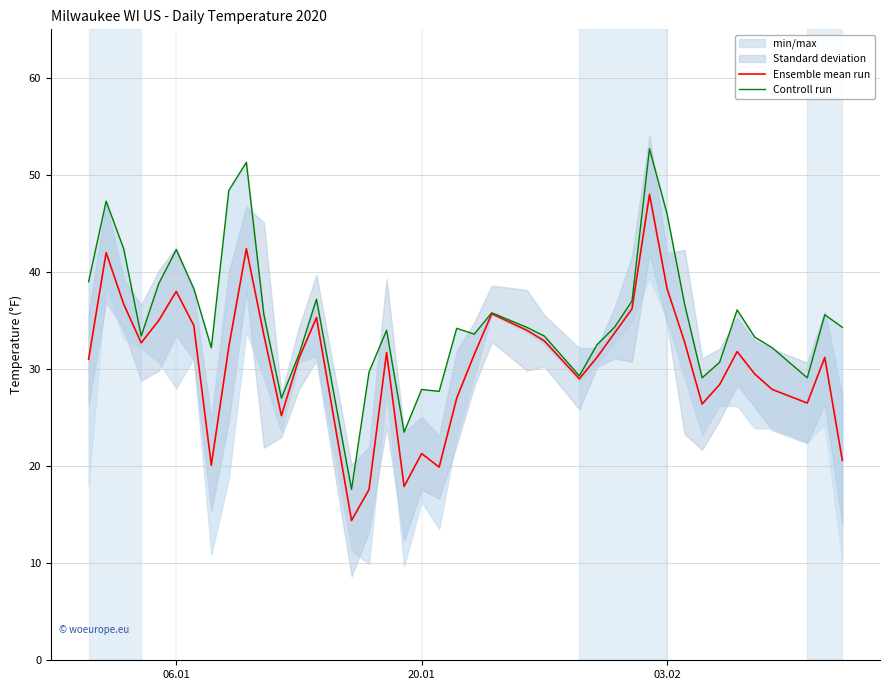

What is the average value of the Controll run series?

35.1